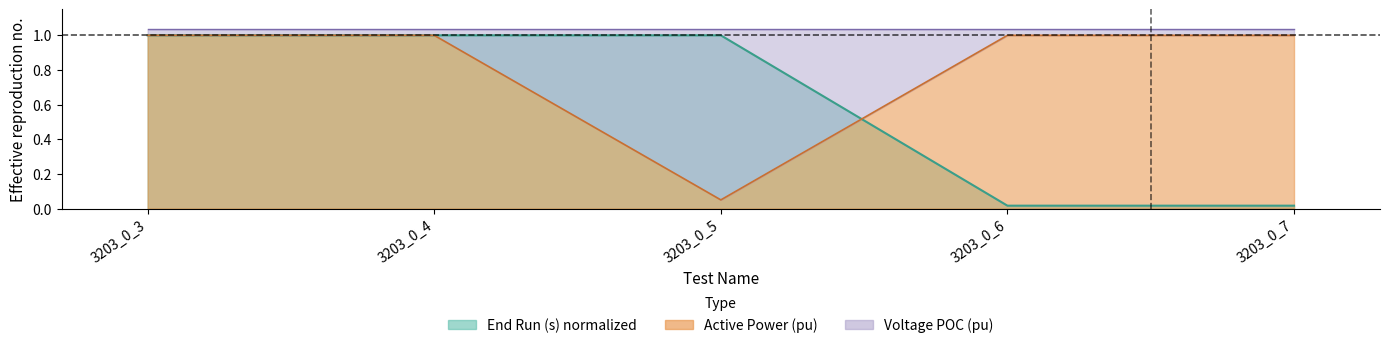

The value of End Run (s) at 3203_0_5 is 1.0. True or false?

True